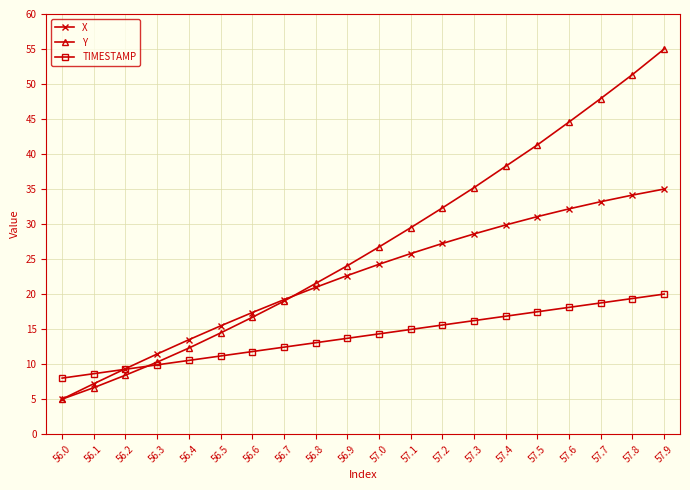

Which label corresponds to the largest value in the chart?

57.9